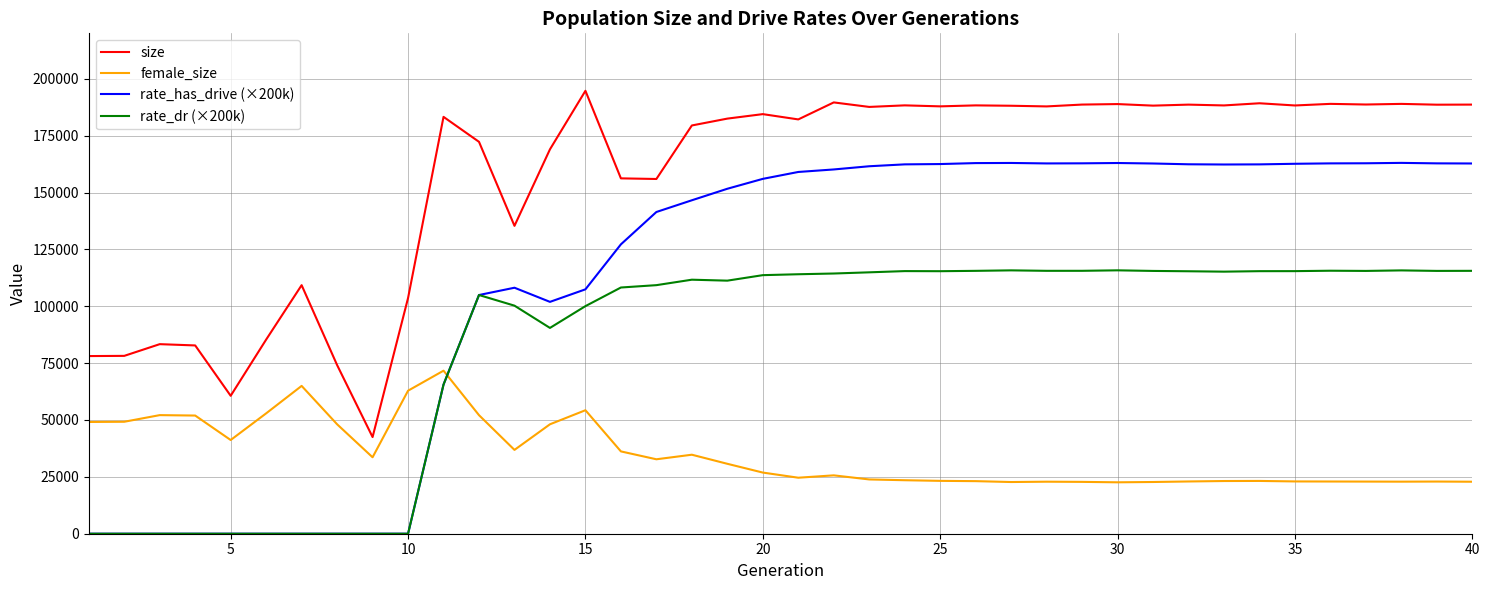

How many values in the size series are below 187645?

20